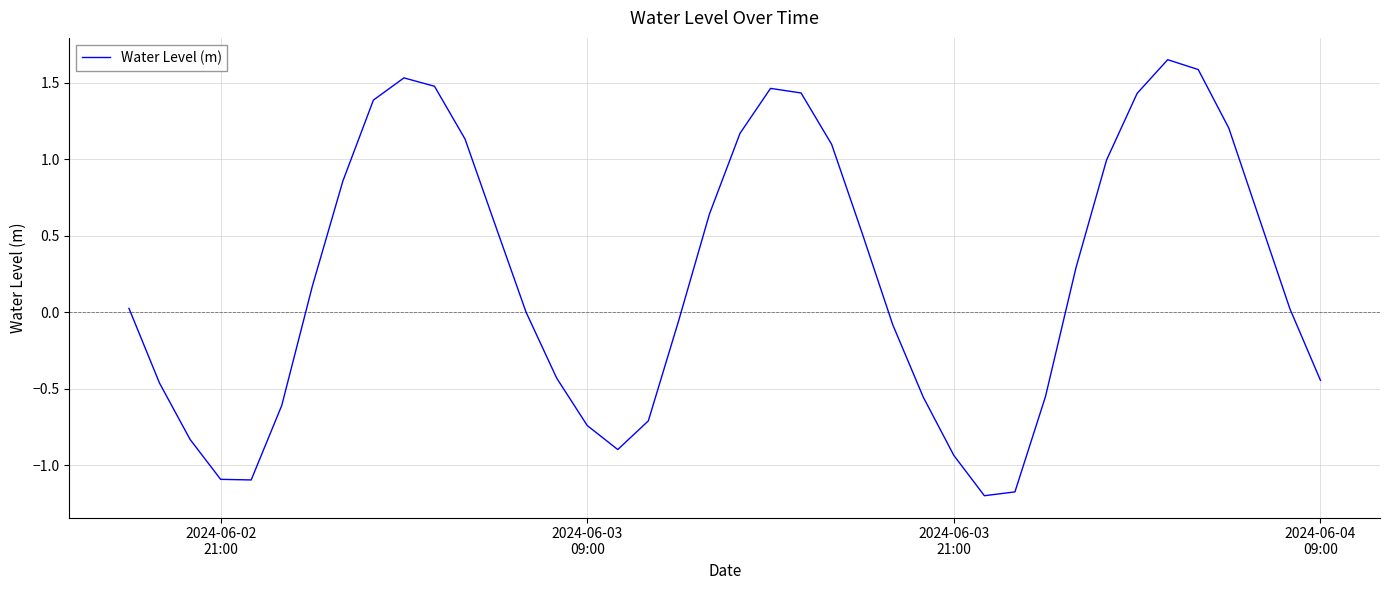

What is the minimum value shown in the chart?

-1.2